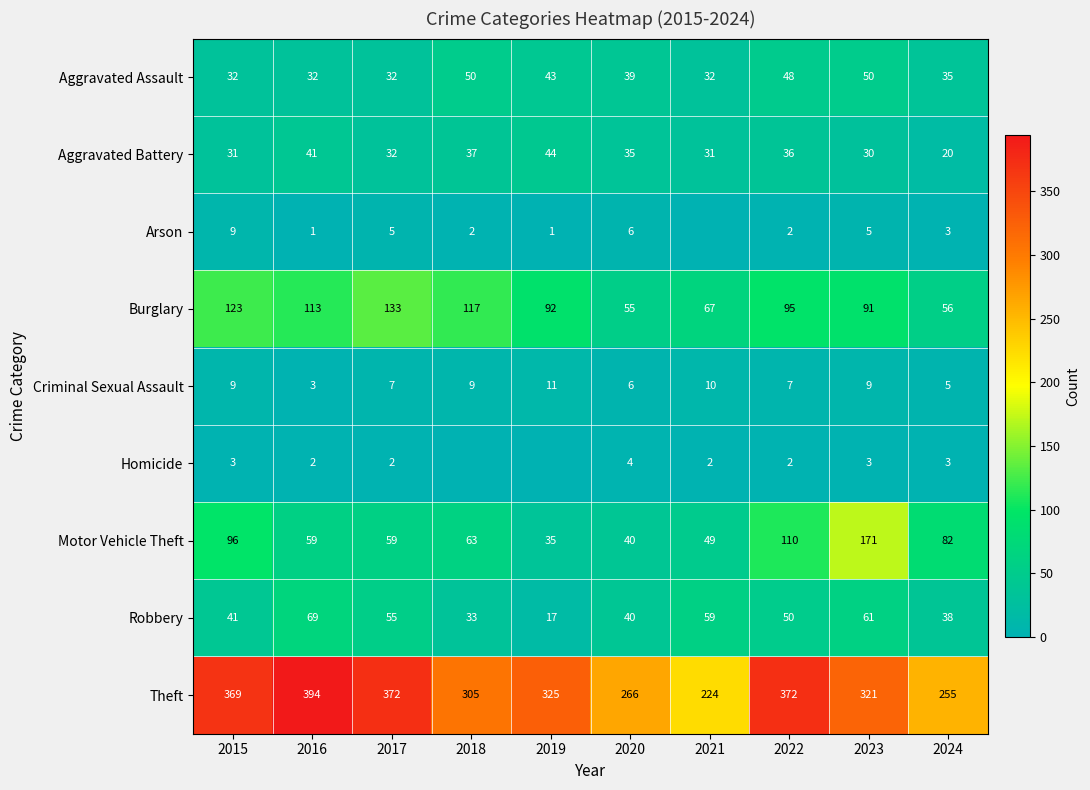

True or false: Homicide has a value of 2 at 2023.

False